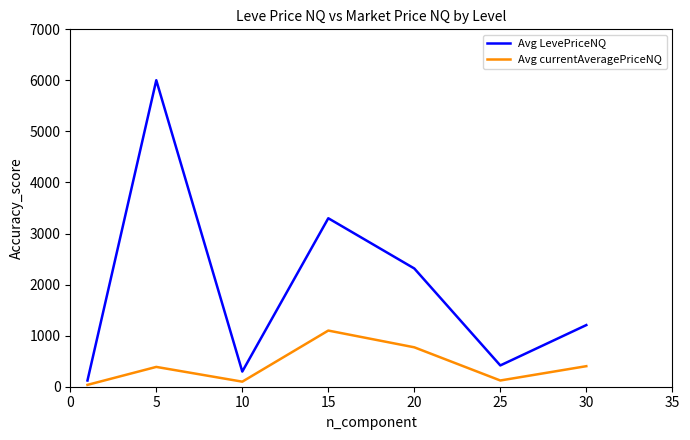

What is the difference between the maximum and minimum values in the Avg currentAveragePriceNQ series?

1063.6